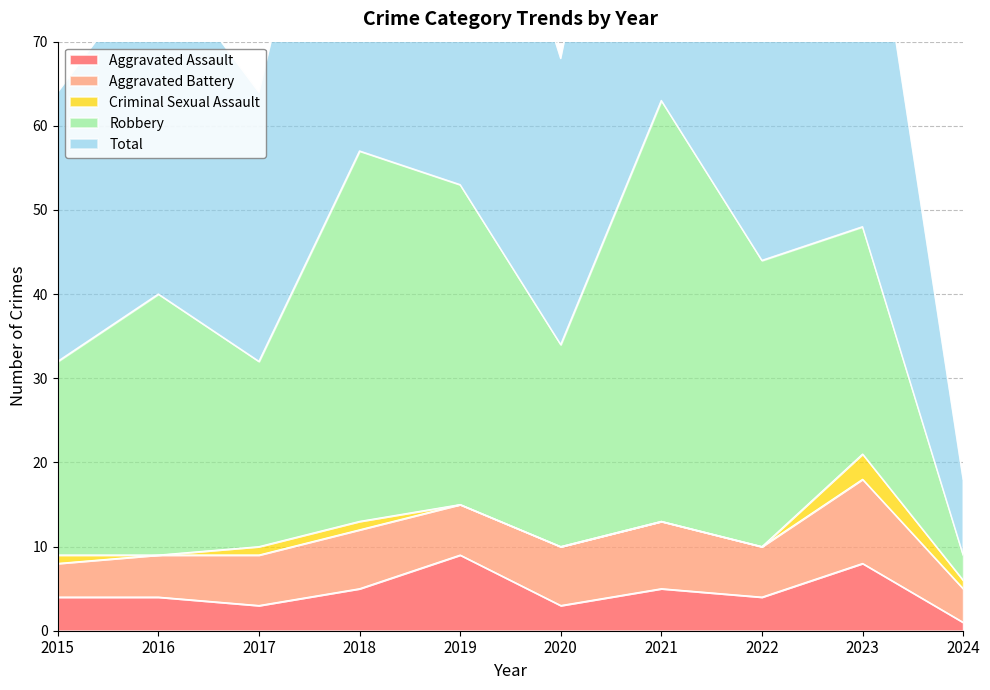

Reading left to right, extract all data points from this chart.

Aggravated Assault: 4	4	3	5	9	3	5	4	8	1
Aggravated Battery: 4	5	6	7	6	7	8	6	10	4
Criminal Sexual Assault: 1	0	1	1	0	0	0	0	3	1
Robbery: 23	31	22	44	38	24	50	34	27	3
Total: 32	40	32	57	53	34	63	44	48	9